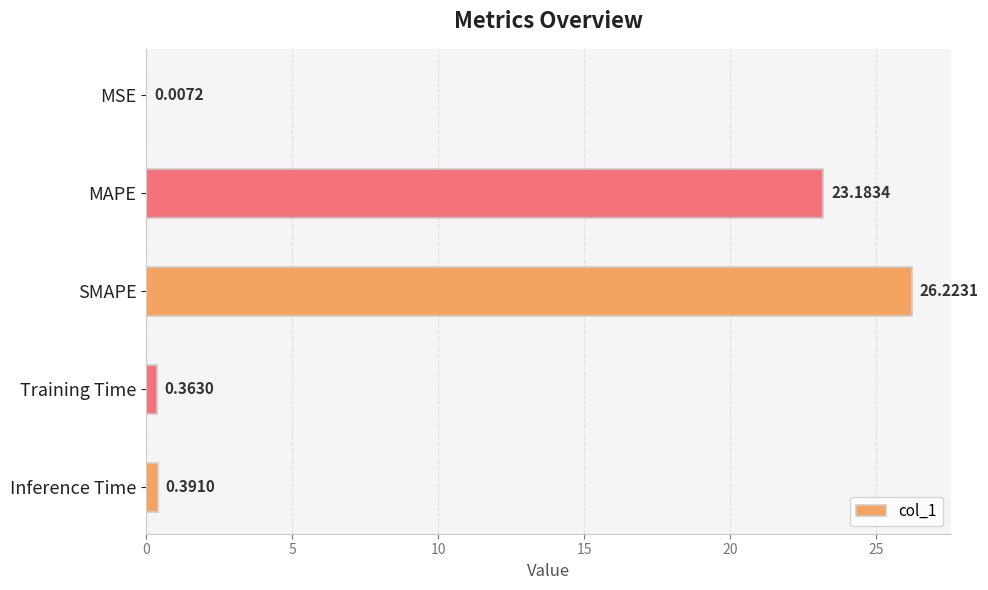

What is the sum of all values?

50.2